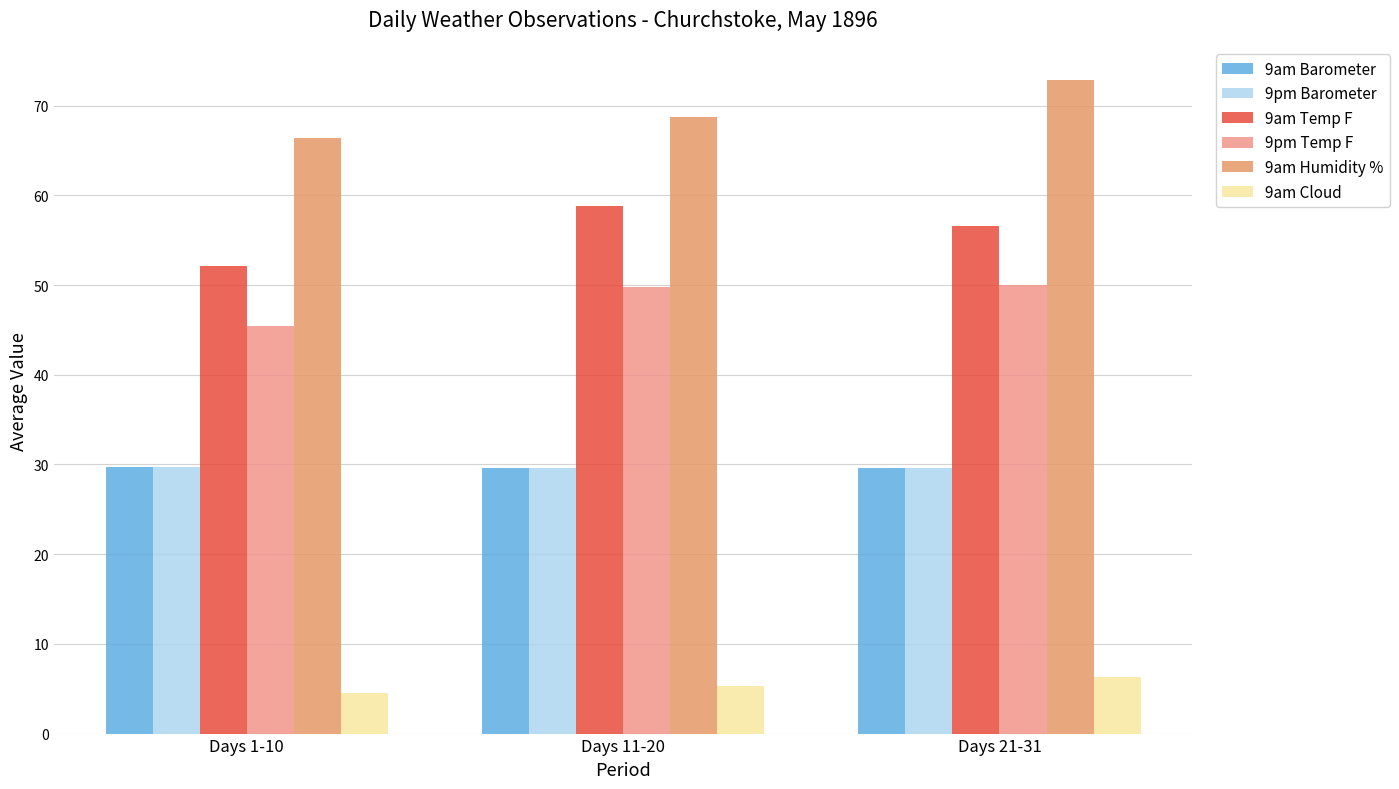

What is the difference between the 9pm Temp F values at Days 1-10 and Days 11-20?

4.3